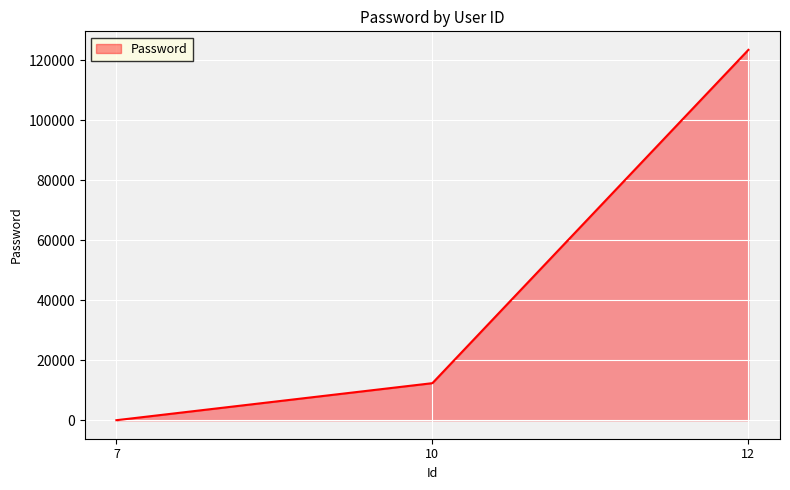

True or false: the data shows 180998 at 12.

False